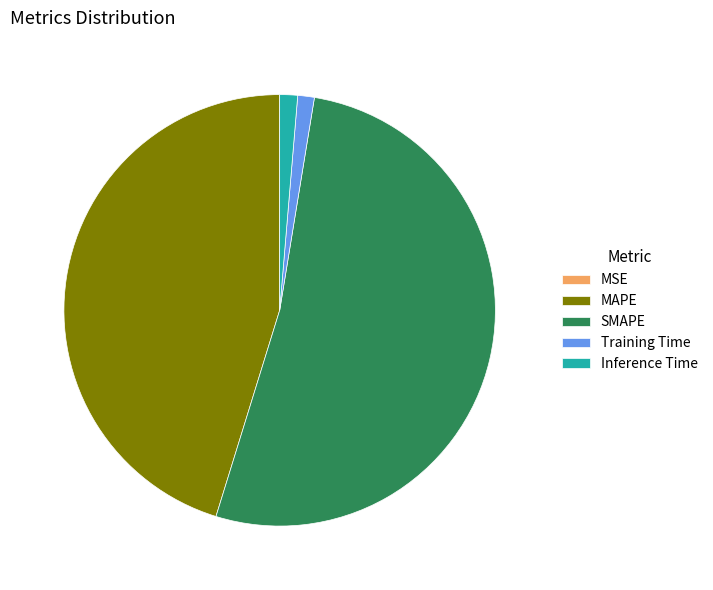

Which slice is the largest?

SMAPE